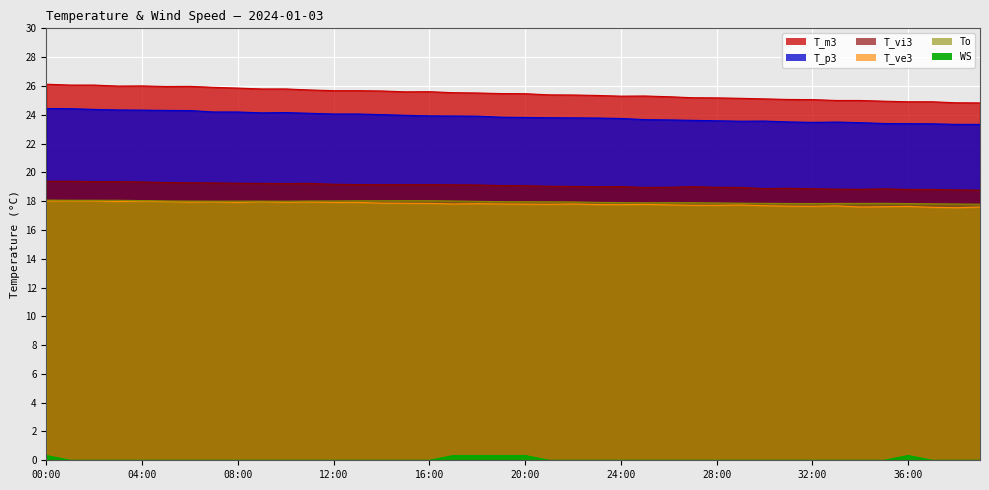

What is the sum of all T_vi3 values?

762.8